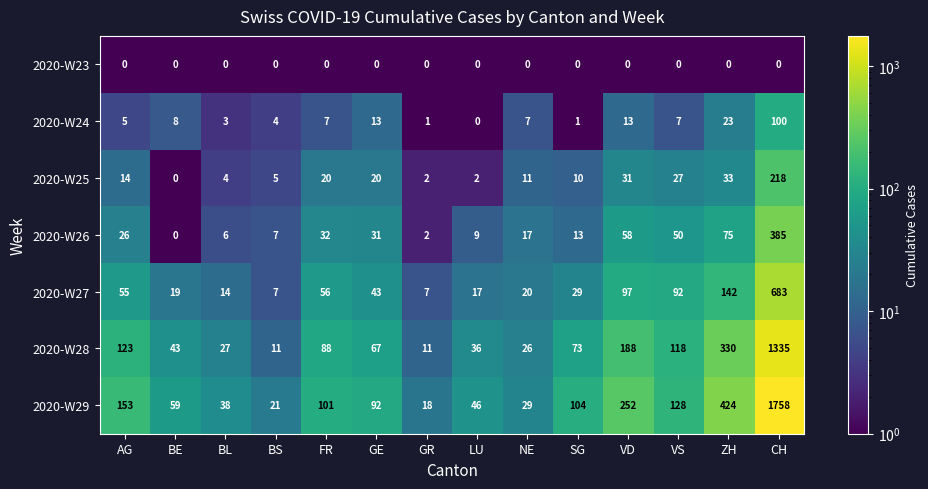

Between BS and ZH, which series saw the biggest shift?

2020-W29